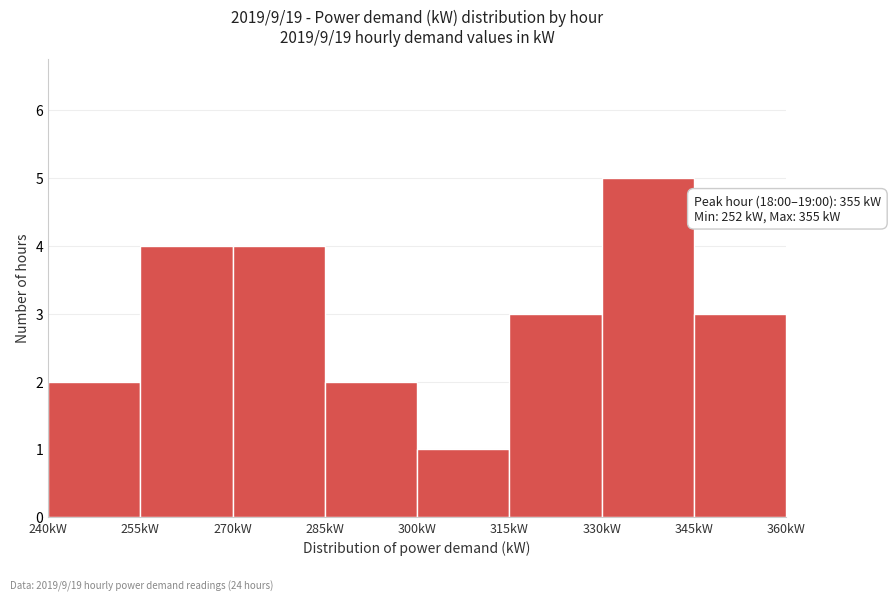

Over which range of the x-axis is the bar tallest?

330 to 345